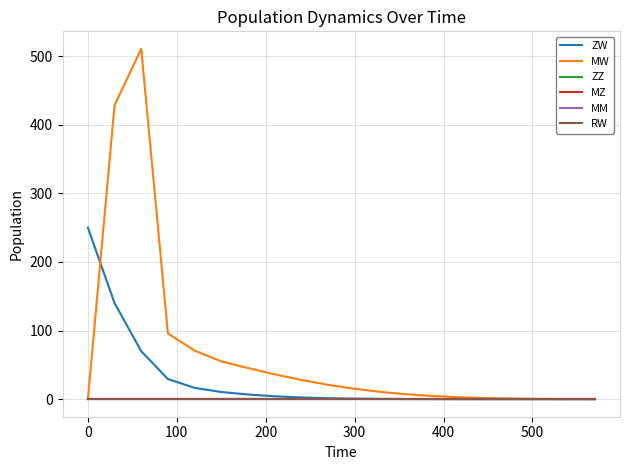

In MW, how many points are higher than both neighbors (excluding endpoints)?

1